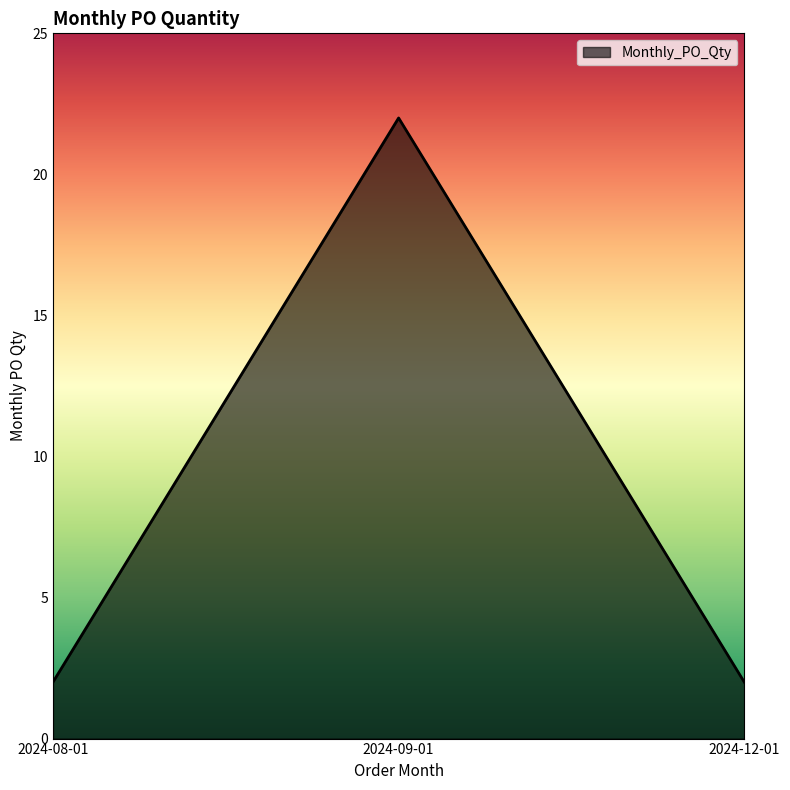

The value at 2024-12-01 is 1. True or false?

False